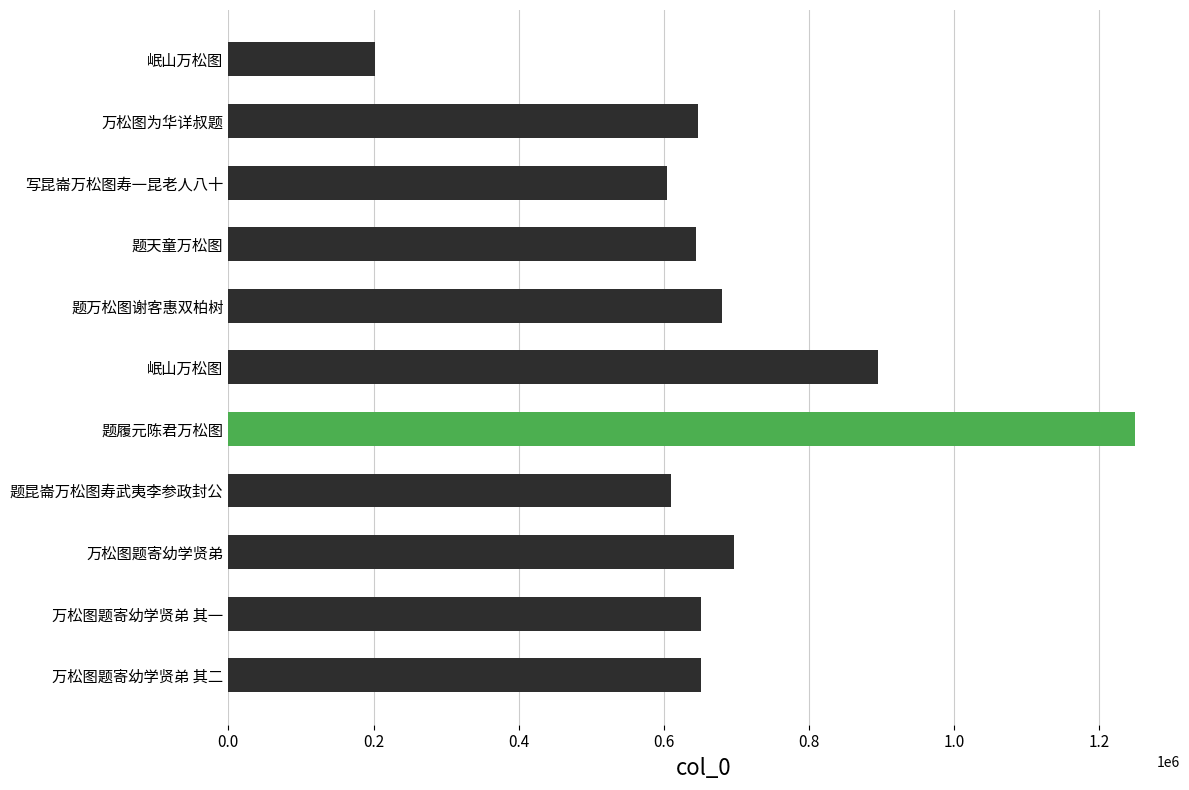

How many categories are shown in the chart?

11